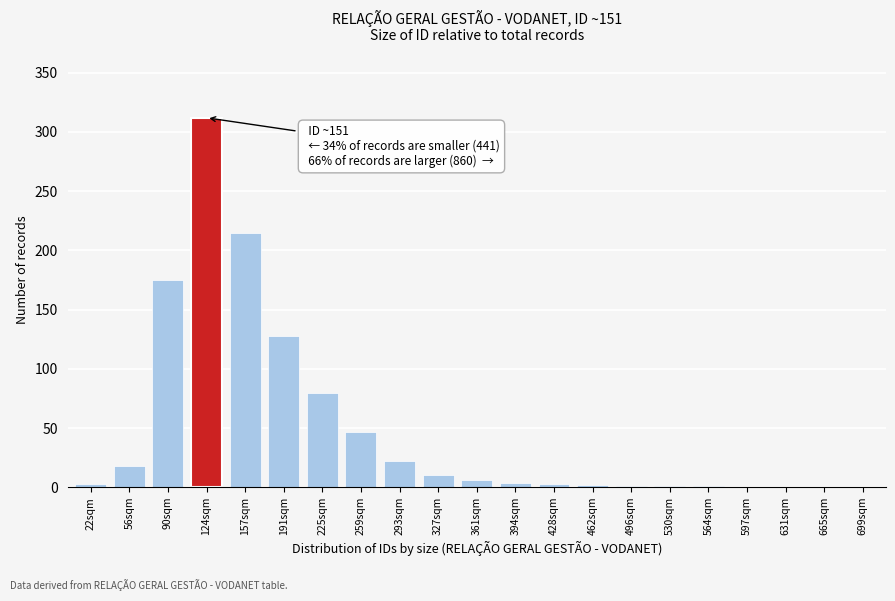

The value at 293sqm is 22. True or false?

True